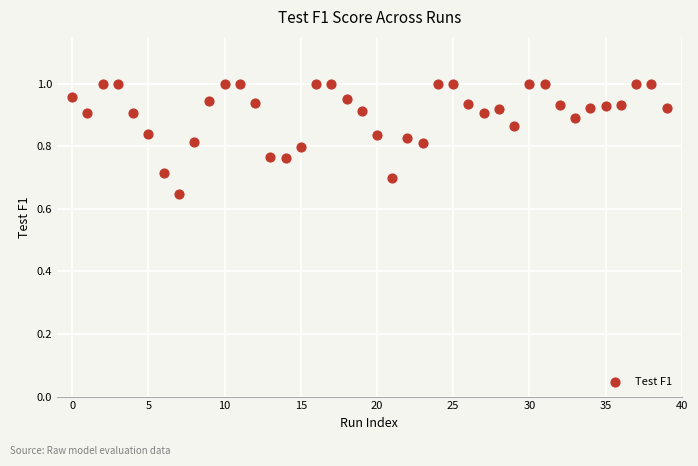

What is the range of Y values (max minus min)?

0.4